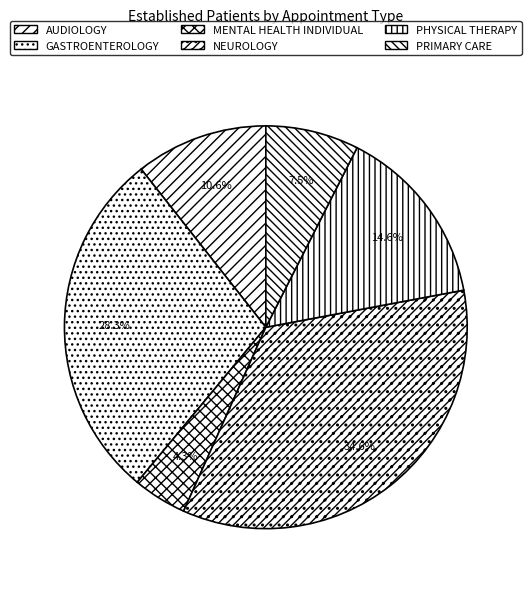

The NEUROLOGY slice represents 25% of the pie. True or false?

False